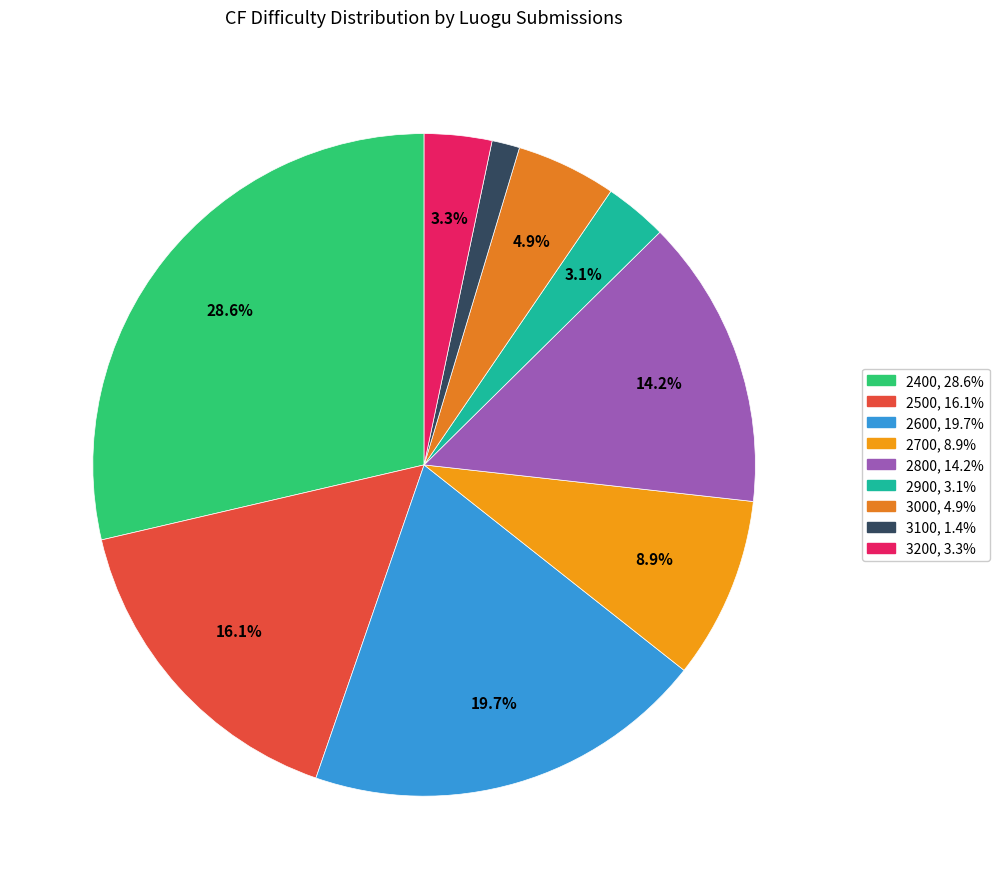

Is there a majority slice in this chart?

No